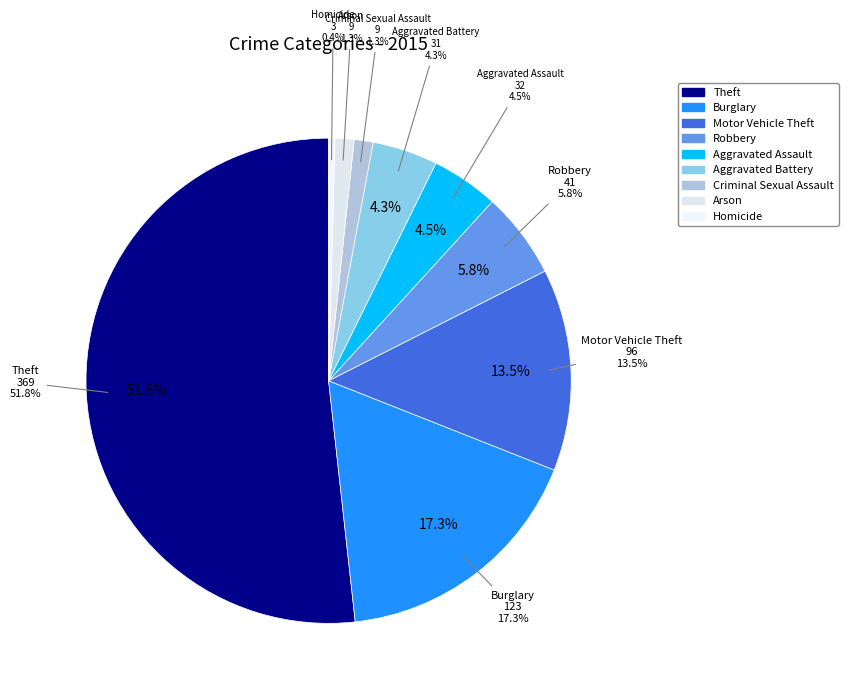

Count the number of slices in the pie.

9